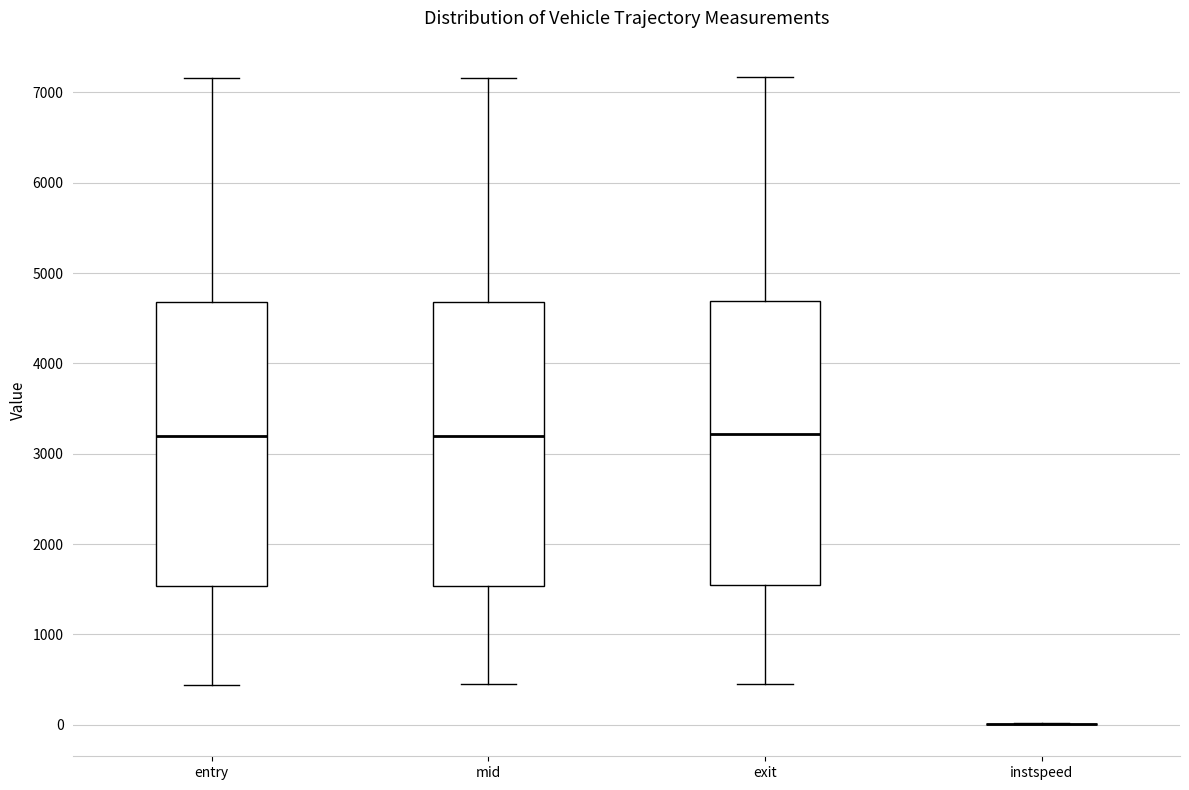

Reading left to right, transcribe this box plot: for each box, give where its median line is, the range the box spans, and where its two whiskers end, as read against the y-axis. The values are not printed on the chart, so give them approximately, as read against the axis.

entry: median 3200, box 1500 to 4700, whiskers 400 to 7200
mid: median 3200, box 1500 to 4700, whiskers 400 to 7200
exit: median 3200, box 1500 to 4700, whiskers 500 to 7200
instspeed: box collapsed to a line at 0, whiskers 0 to 0